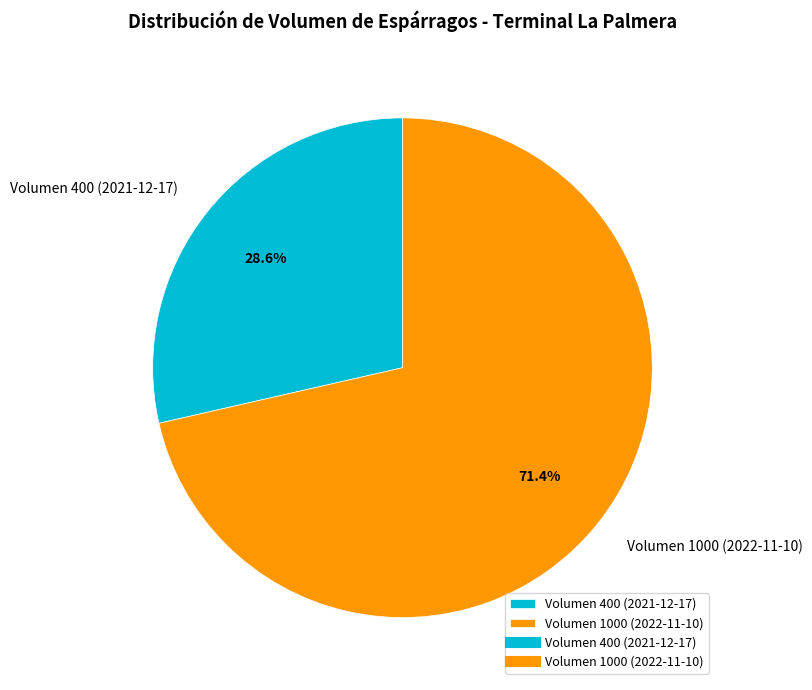

Does any single category account for the majority?

Yes